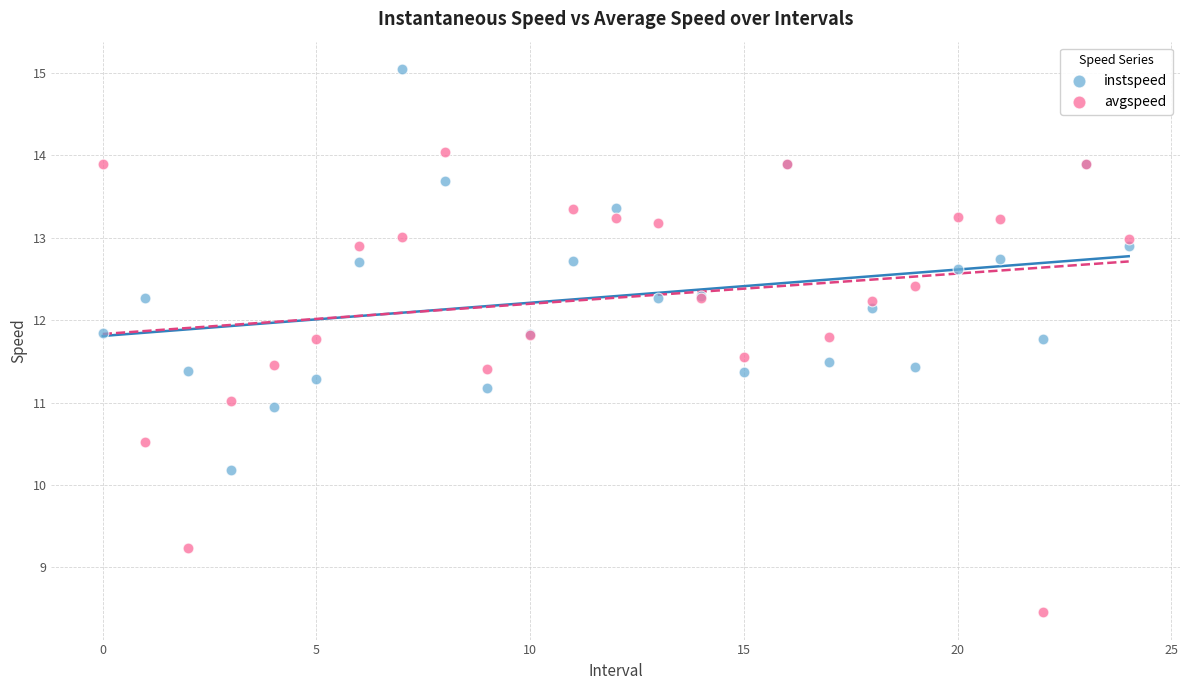

Which series reaches the minimum Y coordinate?

avgspeed